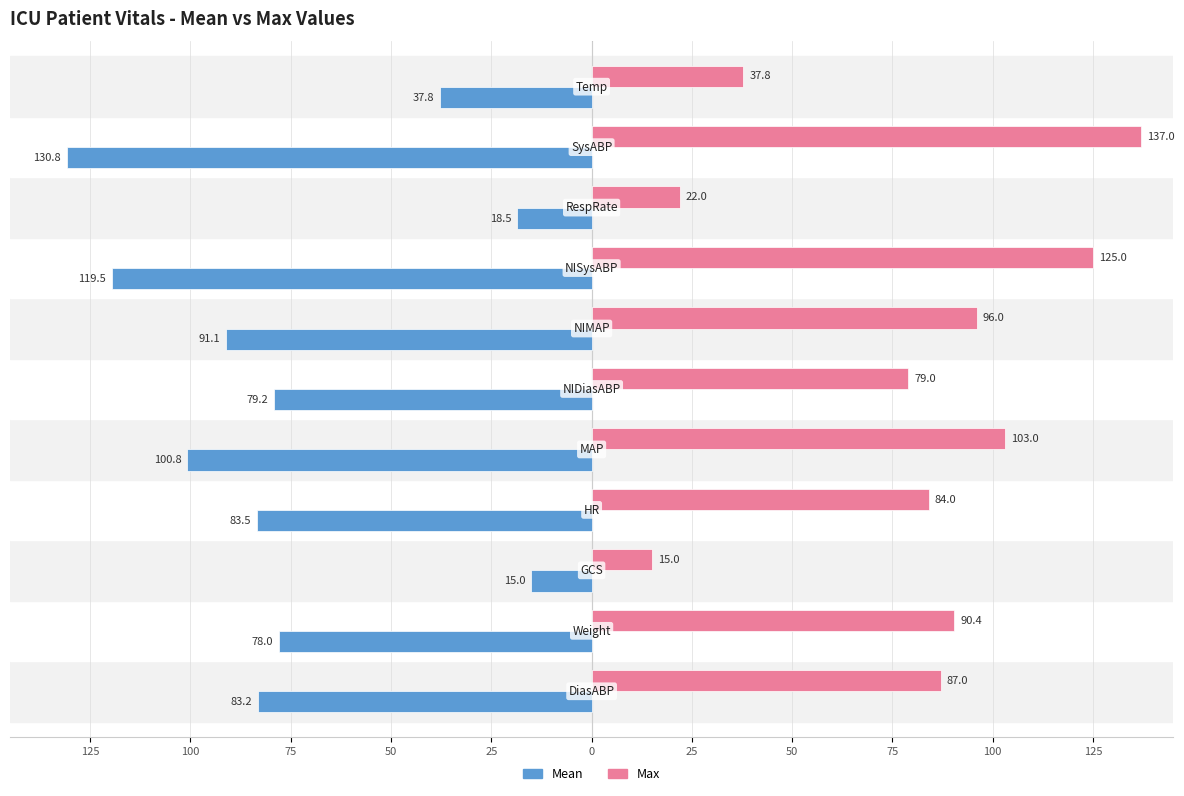

What are all the series names shown in the legend?

Mean, Max